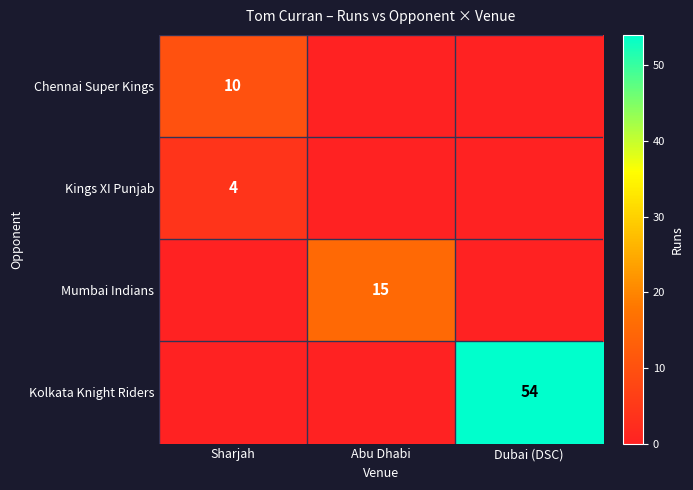

At which category is the sum across all series the highest?

Dubai (DSC)